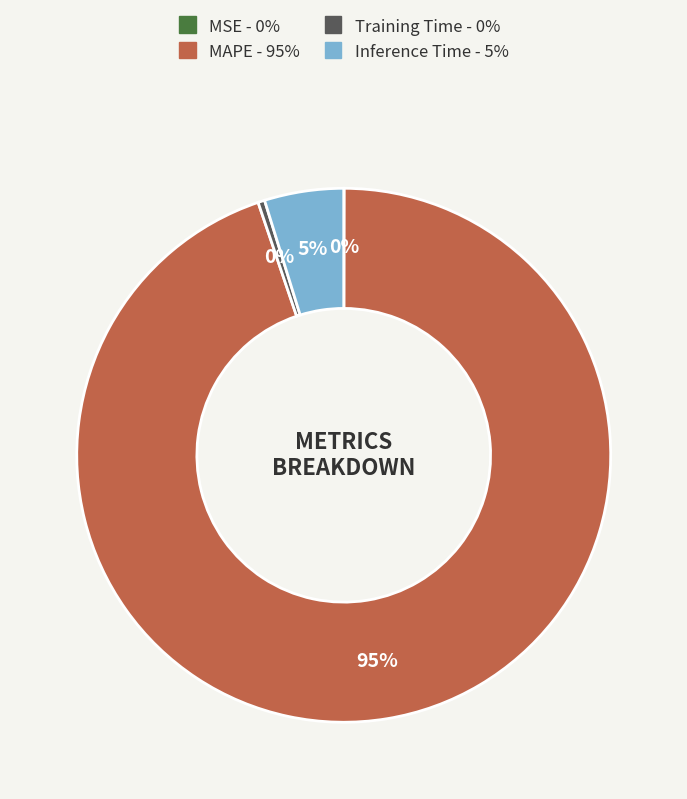

Is it true that Inference Time is 5% of the pie?

True